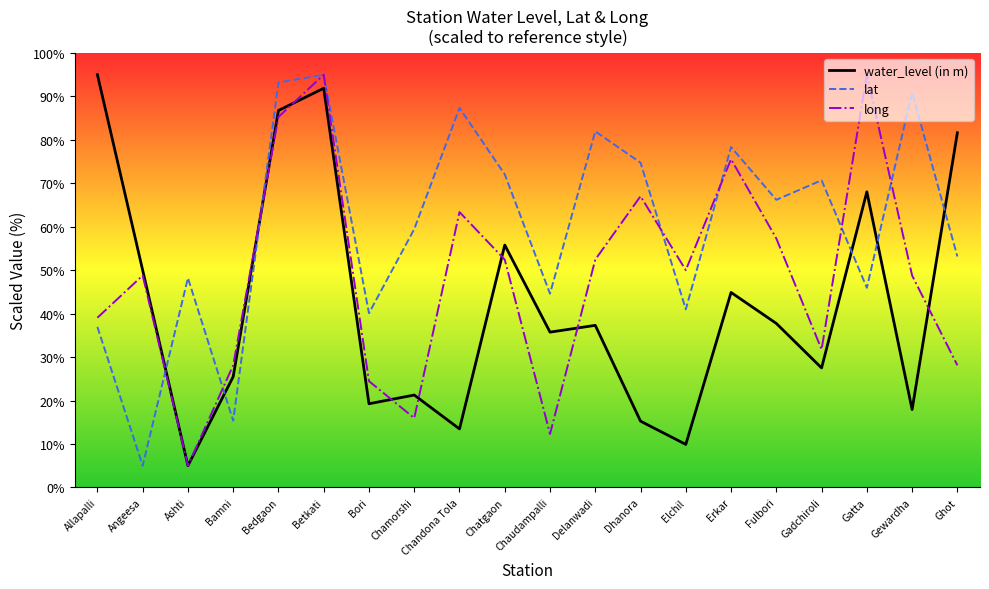

Does the chart have visible grid lines?

No